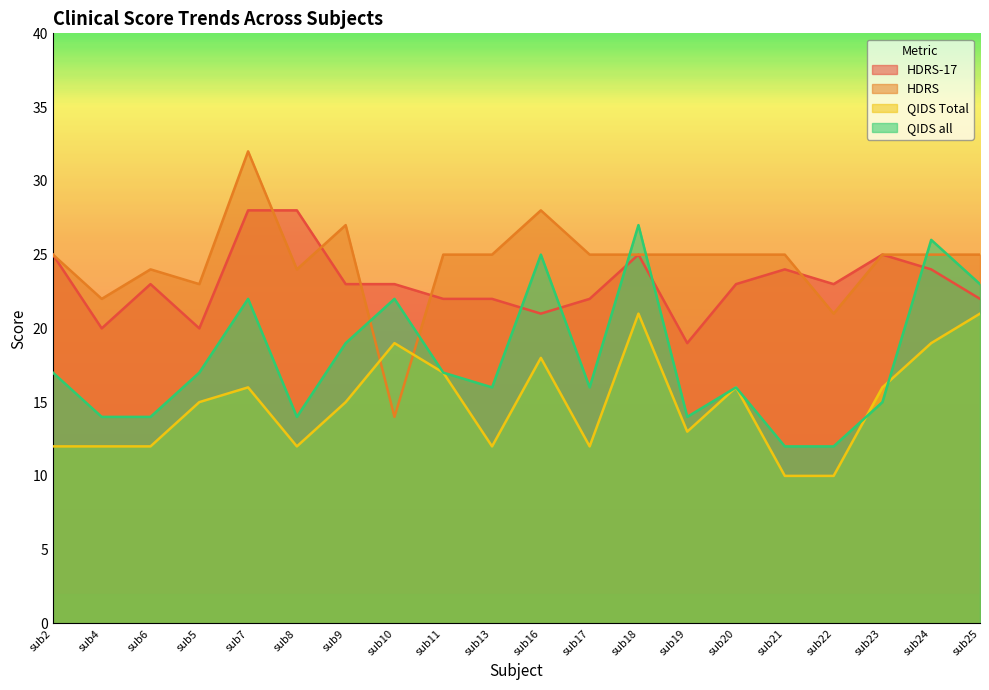

Where do QIDS all and HDRS-17 first cross each other?

sub13 and sub16